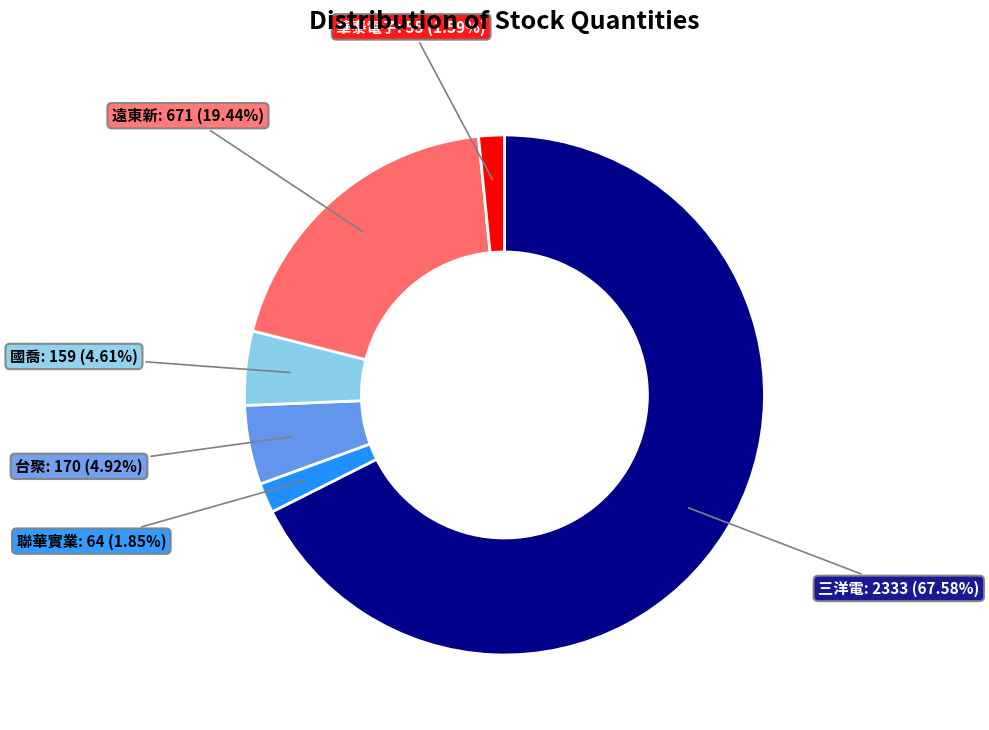

Is there any slice that represents more than half of the pie?

Yes